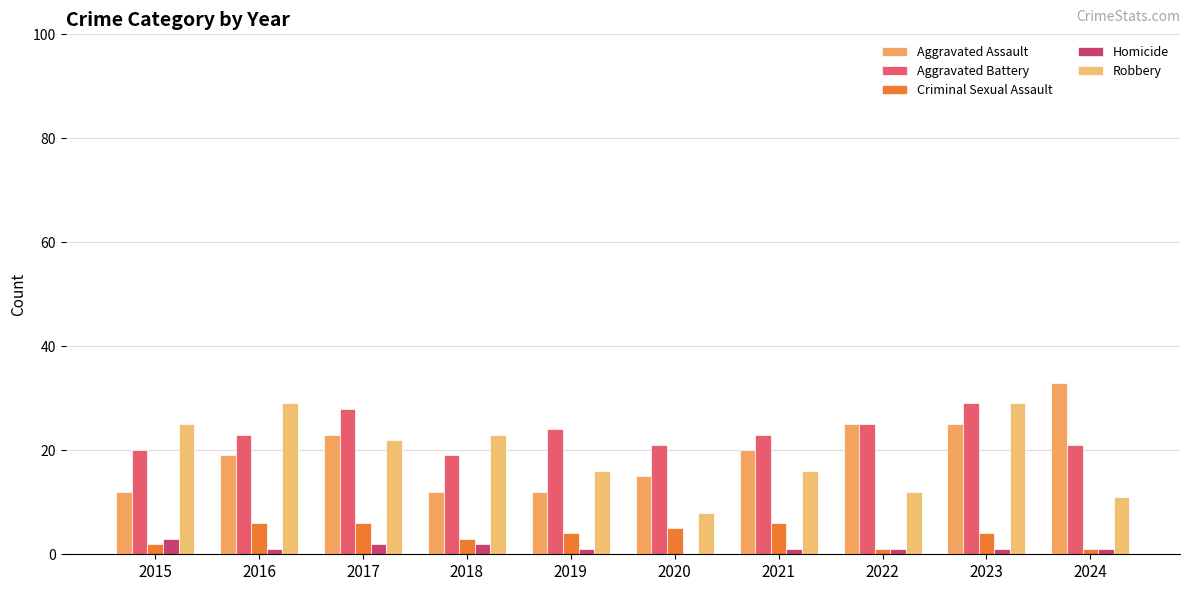

Rank the series by their maximum value, from highest to lowest.

Aggravated Assault, Aggravated Battery, Robbery, Criminal Sexual Assault, Homicide